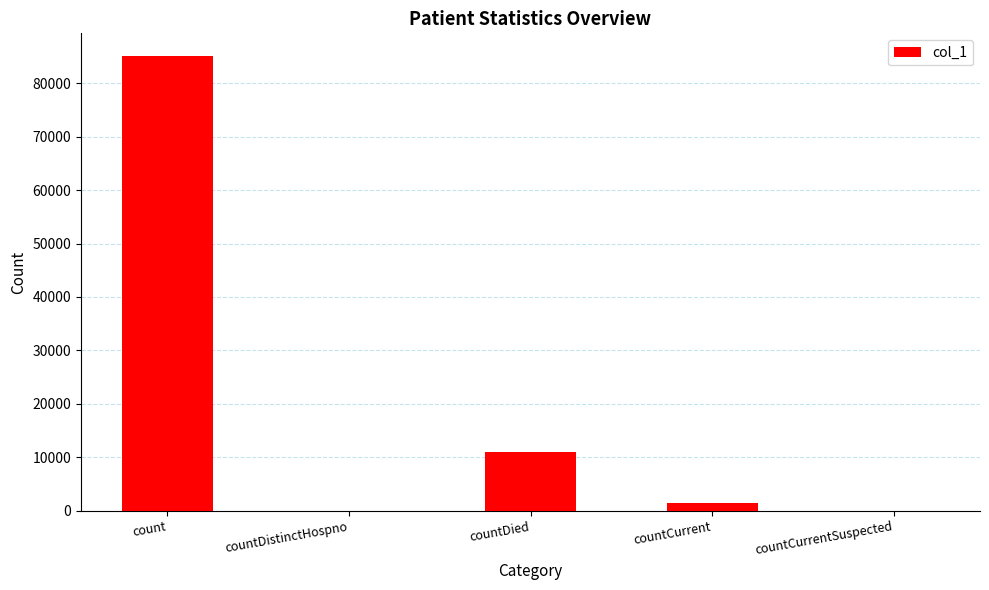

Read the value at countDied.

11018